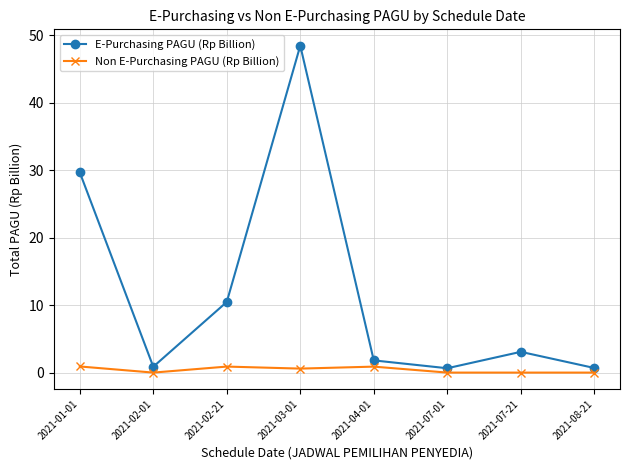

Which series has the largest total across all categories?

E-Purchasing PAGU (Rp Billion)